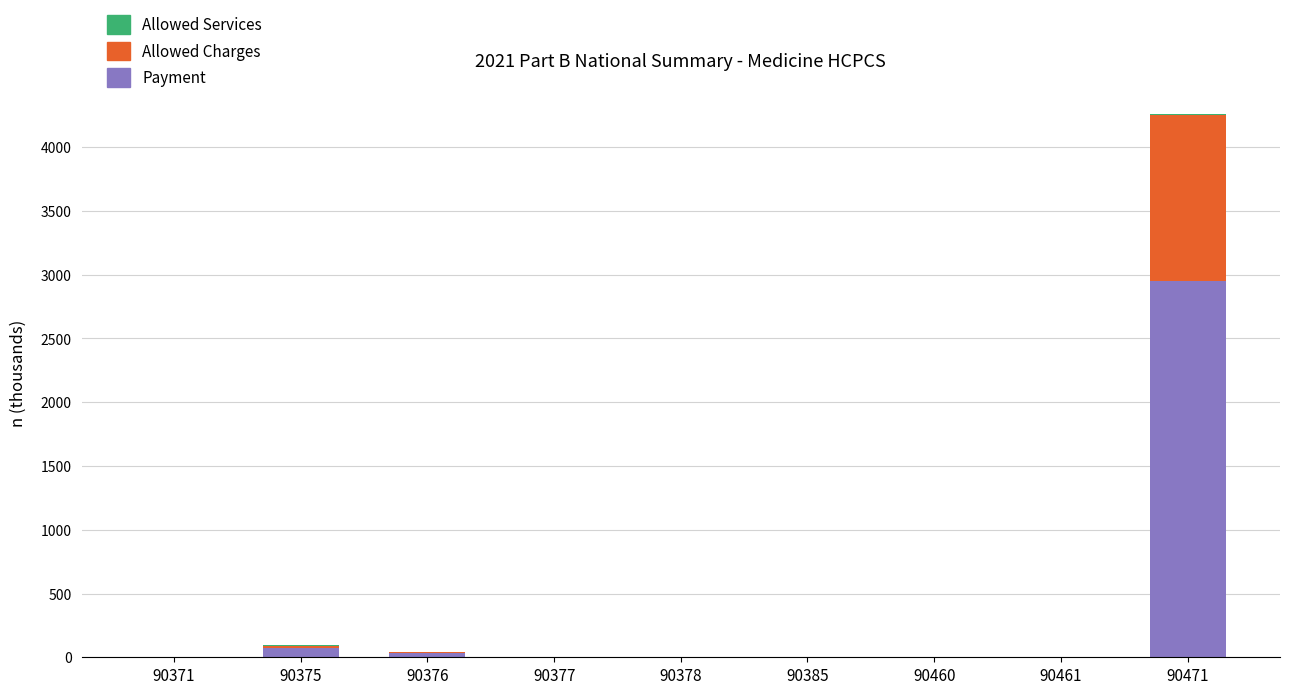

What is the maximum value for Payment?

2949.9